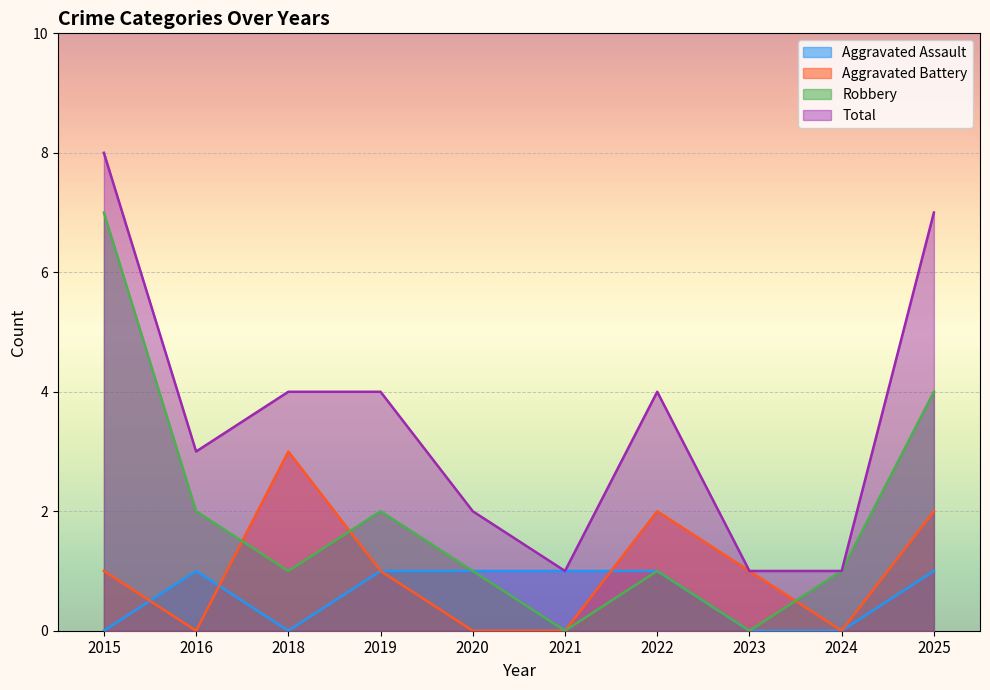

At how many categories does at least one series exceed 2?

6